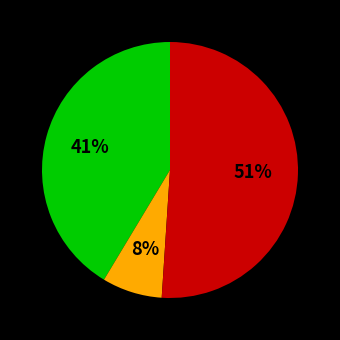

To the nearest percent, what is the difference between the largest and smallest slice percentages?

43%